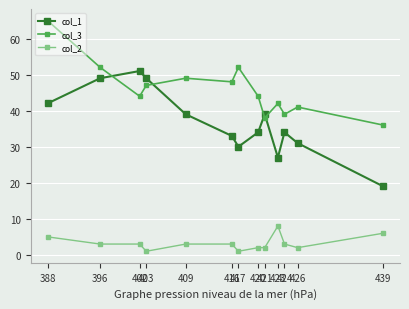

Reading left to right, extract all data points from this chart.

col_1: 388=42	396=49	402=51	403=49	409=39	416=33	417=30	420=34	421=39	423=27	424=34	426=31	439=19
col_3: 388=65	396=52	402=44	403=47	409=49	416=48	417=52	420=44	421=38	423=42	424=39	426=41	439=36
col_2: 388=5	396=3	402=3	403=1	409=3	416=3	417=1	420=2	421=2	423=8	424=3	426=2	439=6